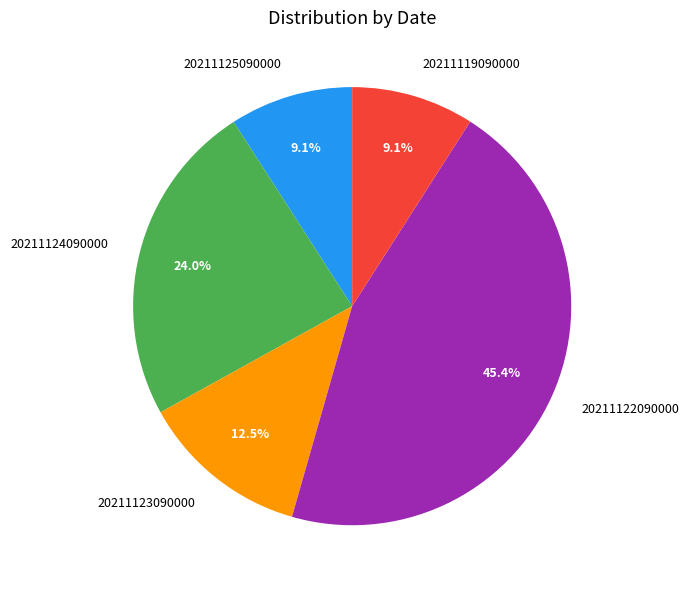

What is the largest slice in the pie chart?

20211122090000